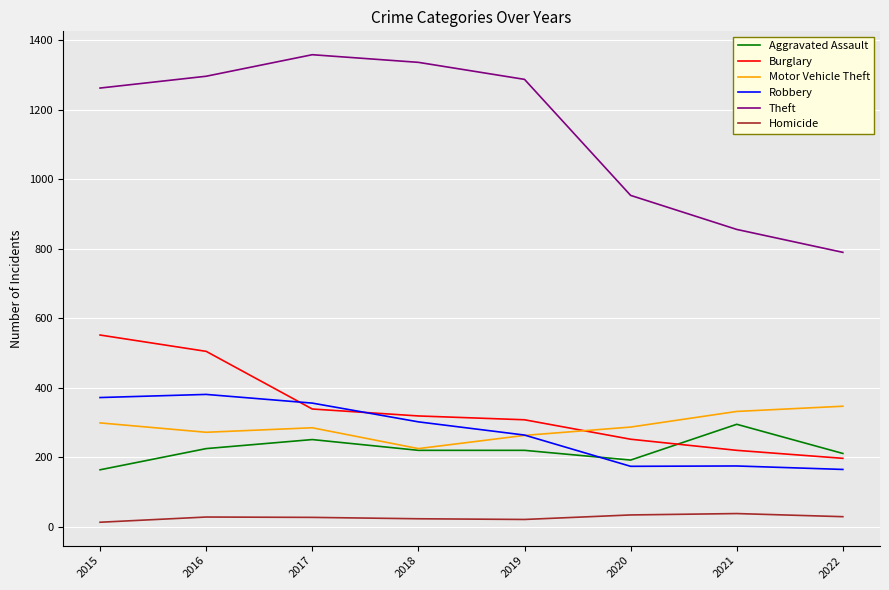

Which series has the largest total across all categories?

Theft